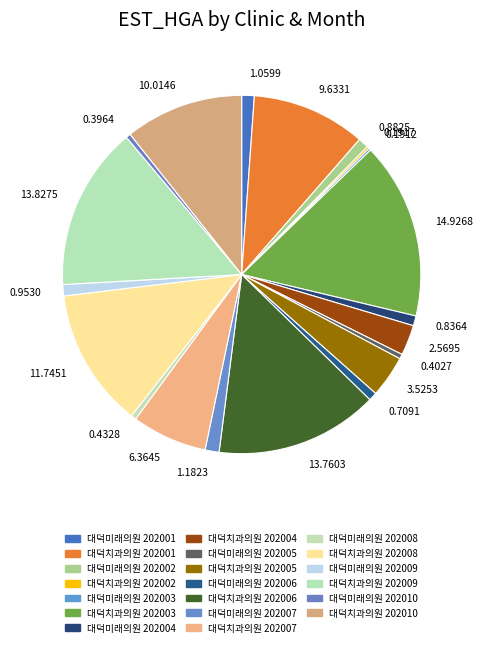

Approximately how many times larger is the value at 1.1823 compared to 0.7091?

1.7